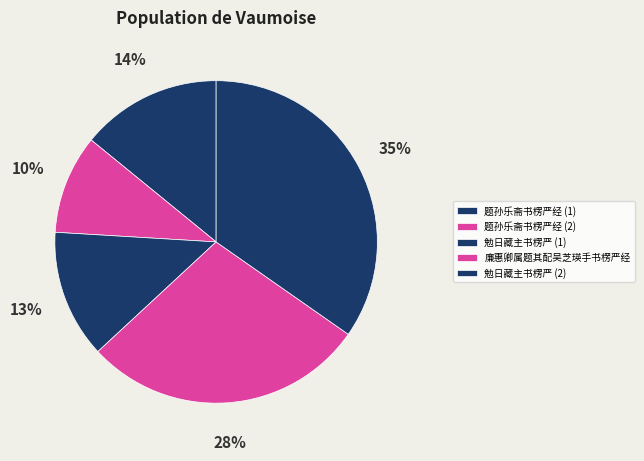

Count the number of slices in the pie.

5